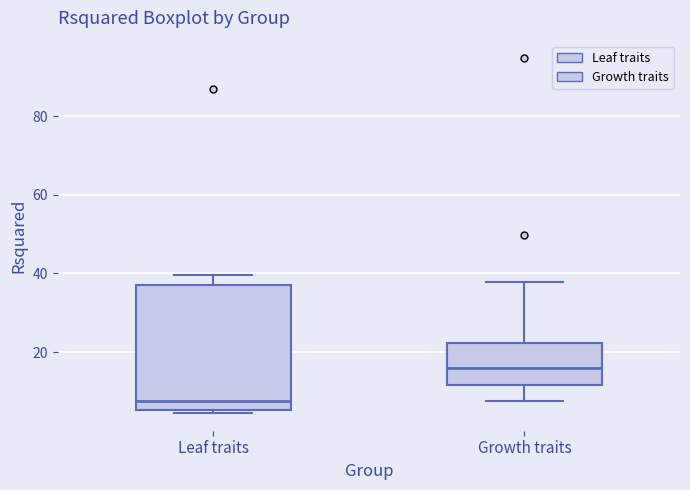

Reading left to right, transcribe this box plot: for each box, give where its median line is, the range the box spans, and where its two whiskers end, as read against the y-axis. The values are not printed on the chart, so give them approximately, as read against the axis.

Leaf traits: median 8, box 6 to 38, whiskers 4 to 40
Growth traits: median 16, box 12 to 22, whiskers 8 to 38